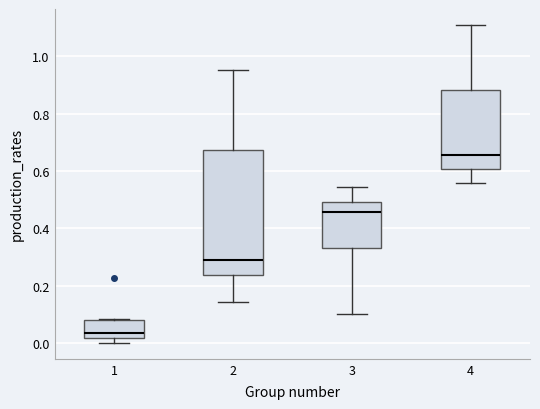

Reading left to right, read every box against the y-axis: the position of its median line, the range the box covers, and the ends of its whiskers. The values are not printed on the chart, so give them approximately, as read against the axis.

1: median 0.04, box 0.02 to 0.08, whiskers 0.00 to 0.08
2: median 0.28, box 0.24 to 0.68, whiskers 0.14 to 0.96
3: median 0.46, box 0.34 to 0.50, whiskers 0.10 to 0.54
4: median 0.66, box 0.60 to 0.88, whiskers 0.56 to 1.10